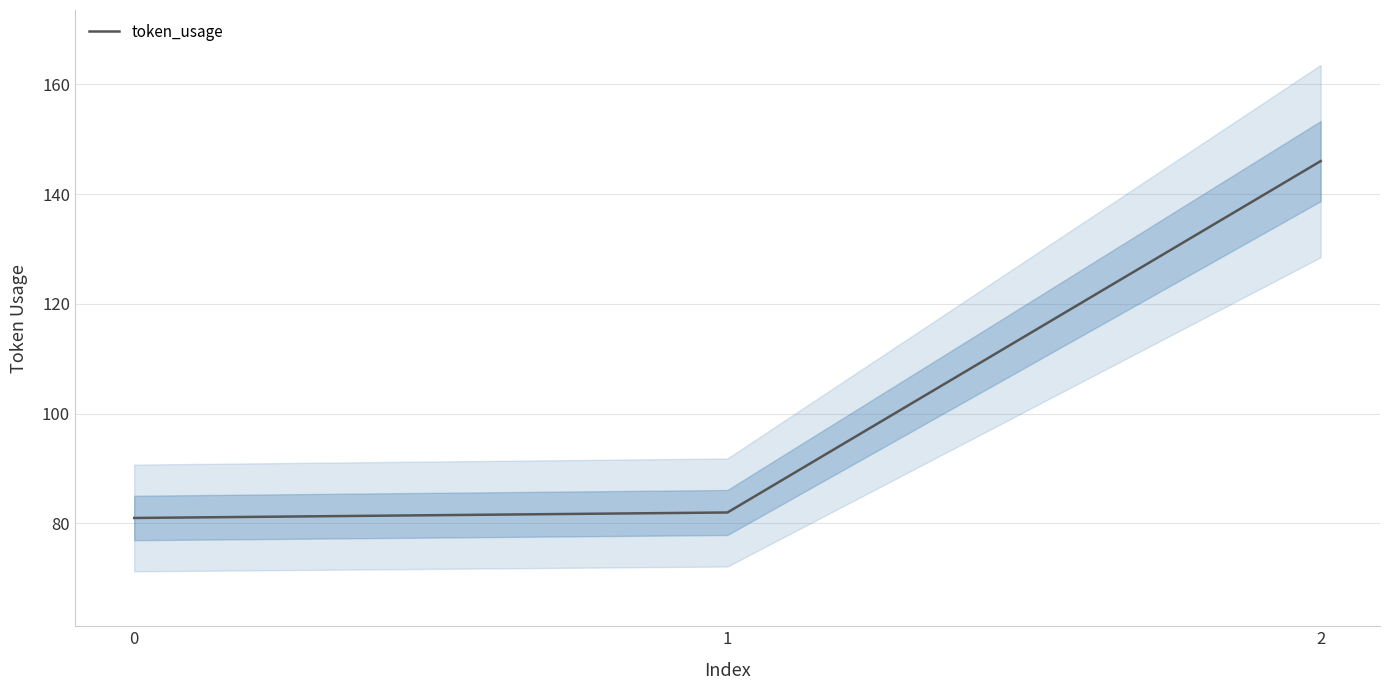

Is this an area chart (filled region under the line)?

No